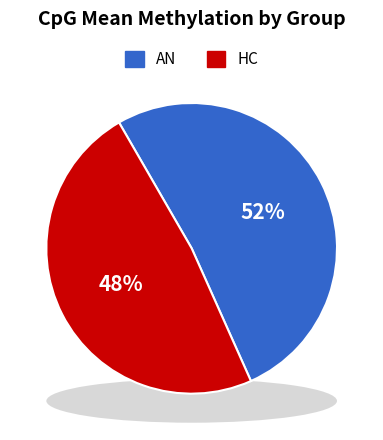

What is the majority slice?

AN